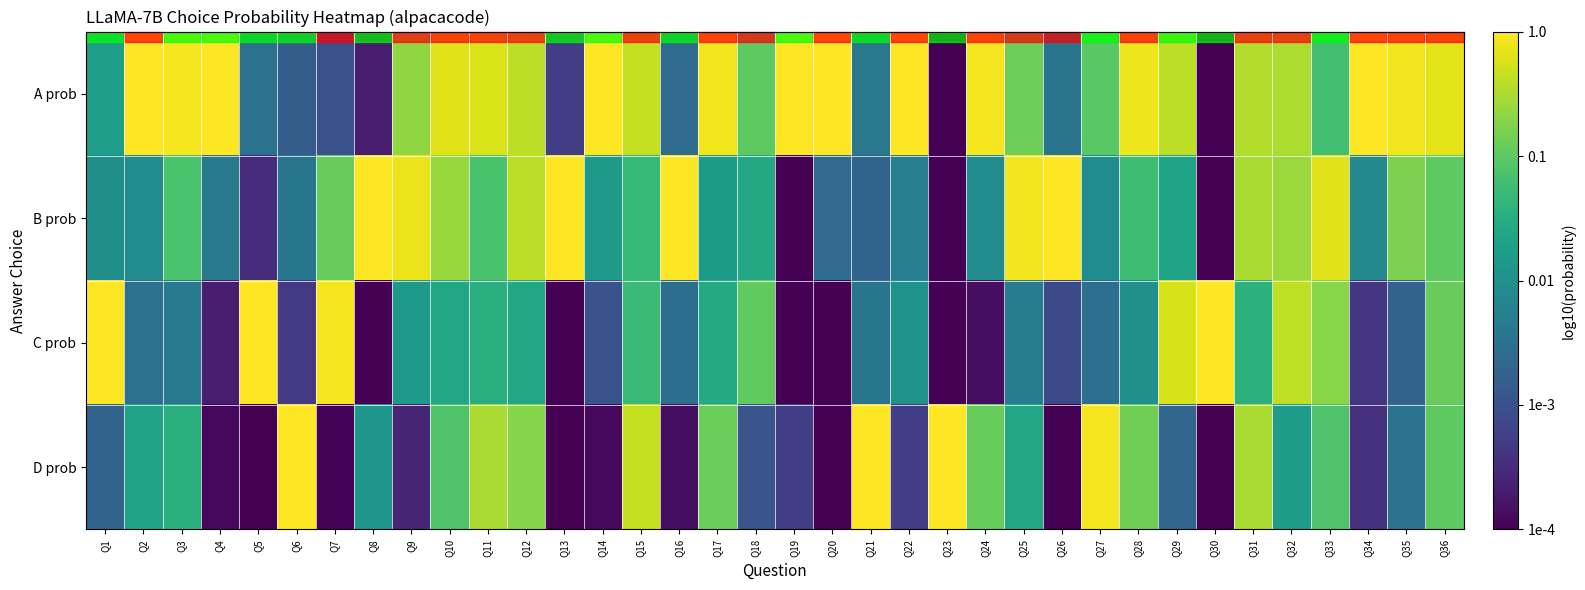

At which category is the sum across all series the highest?

Q31